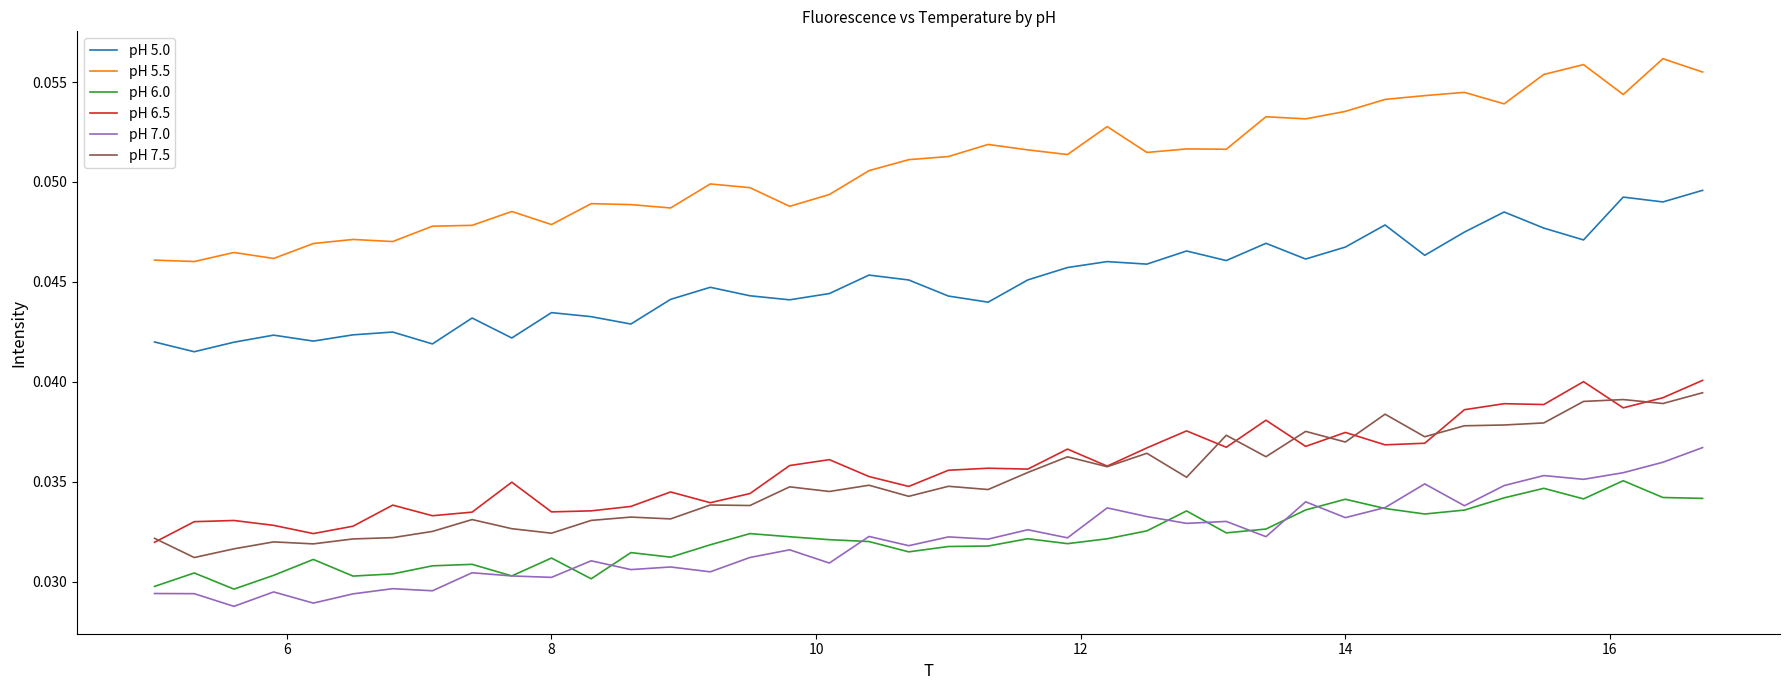

Which series has the widest spread of values?

pH 5.5